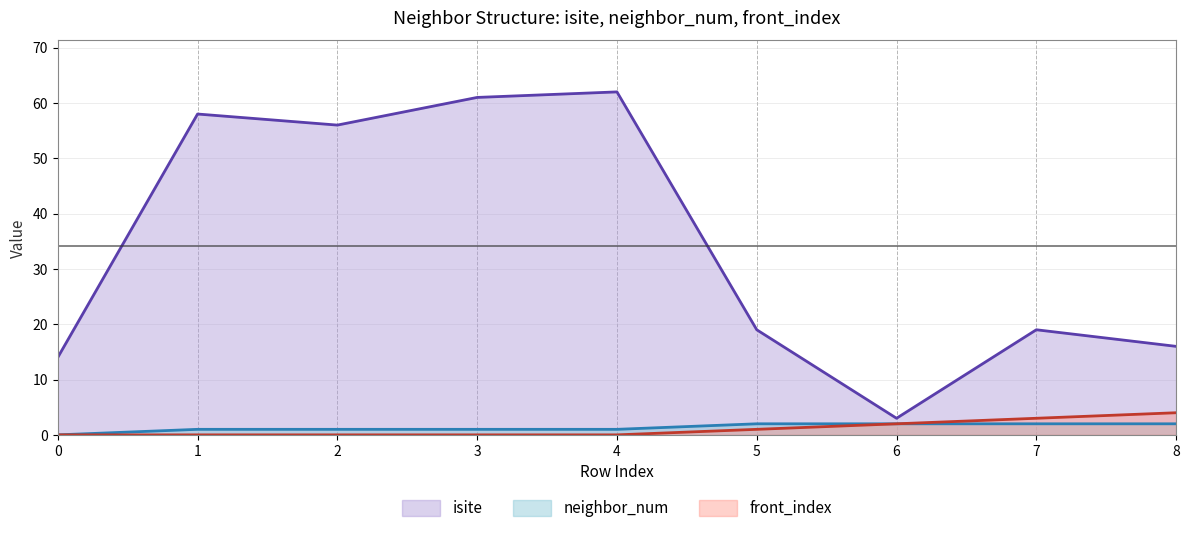

True or false: front_index and isite intersect in this chart.

False